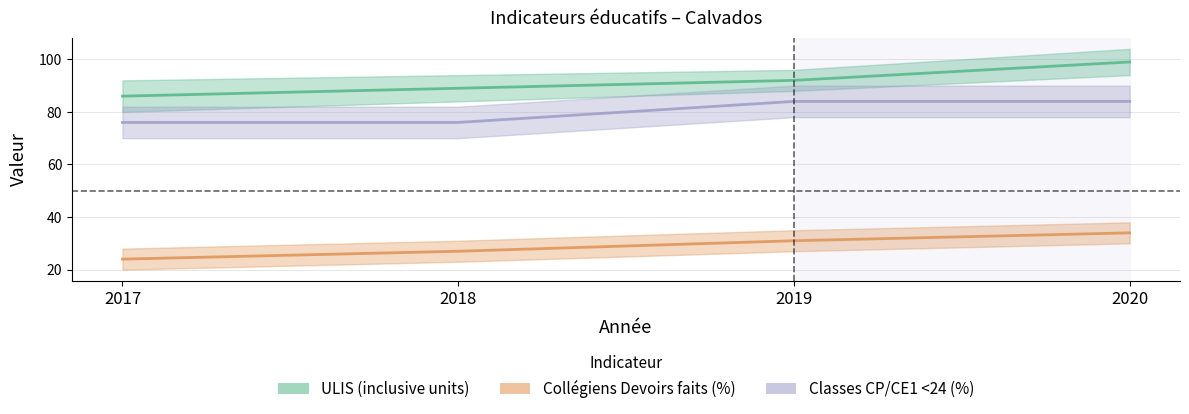

At how many categories does at least one series exceed 24?

4